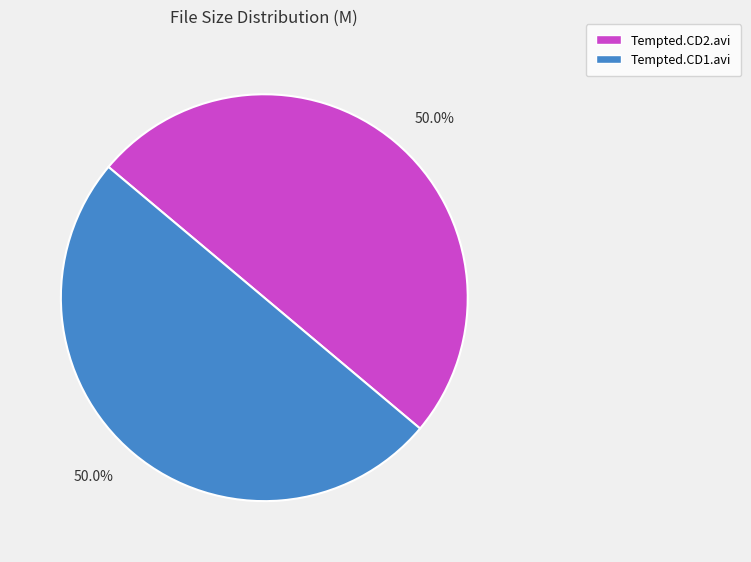

What is the total percentage of Tempted.CD2.avi and Tempted.CD1.avi?

100.0%